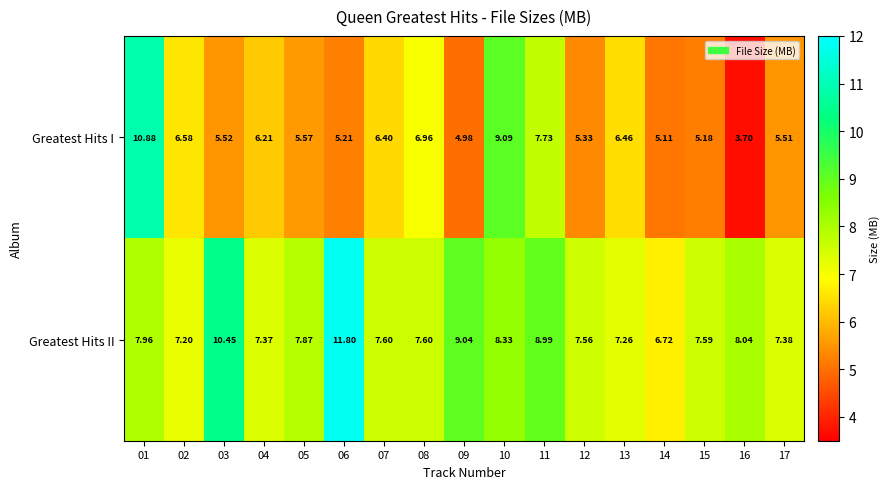

At 03, list the series in order from smallest to largest.

Greatest Hits I, Greatest Hits II